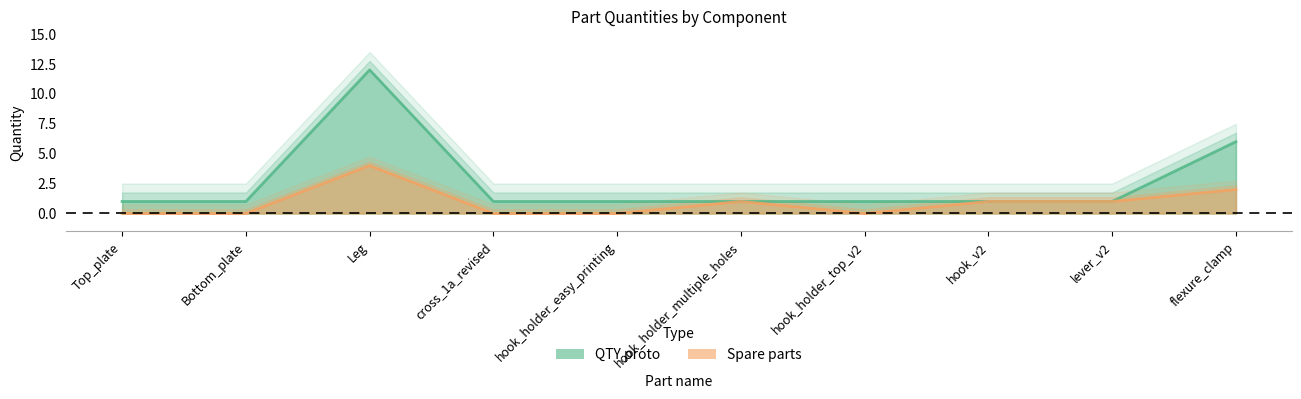

Which category has the highest value in the Spare parts series?

Leg